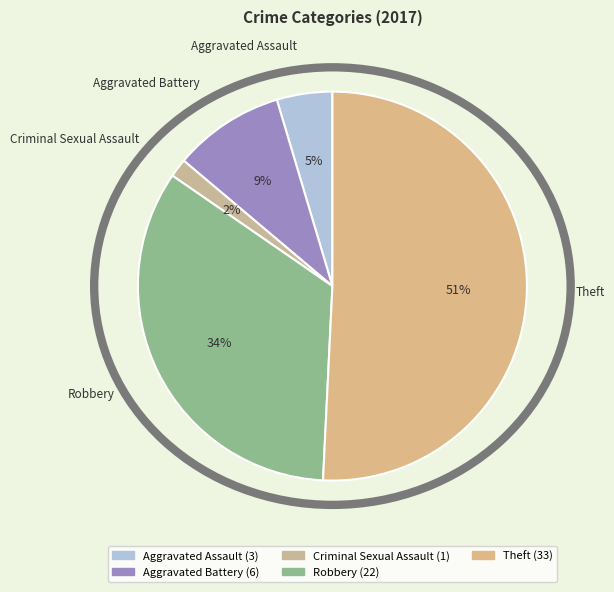

To the nearest percent, what percentage of the pie is Aggravated Assault?

5%